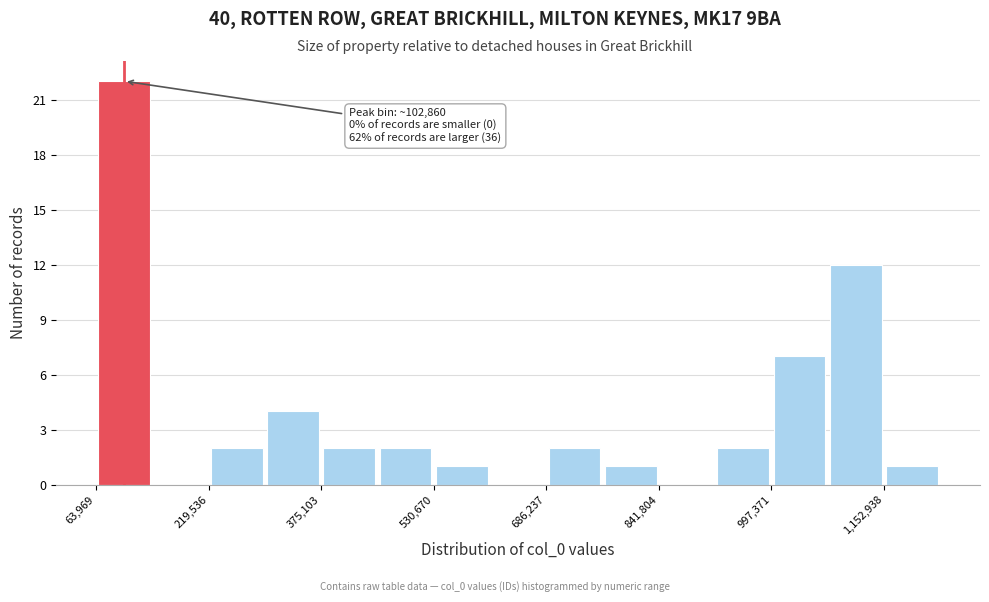

Around what value on the x-axis is the tallest bar? Give the approximate position of its centre, as read against the axis.

100000